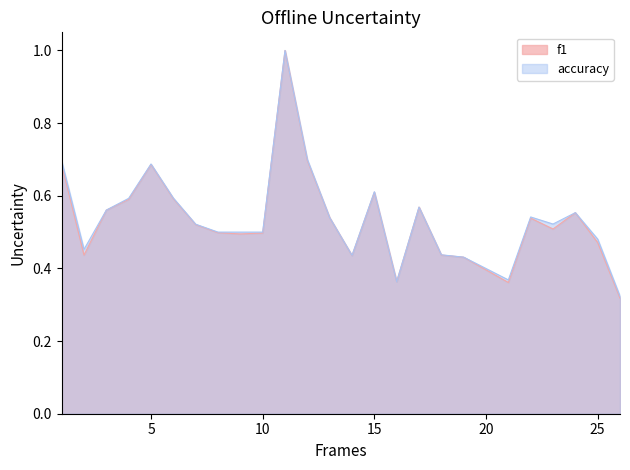

What is the total value across all series at 16?

0.7